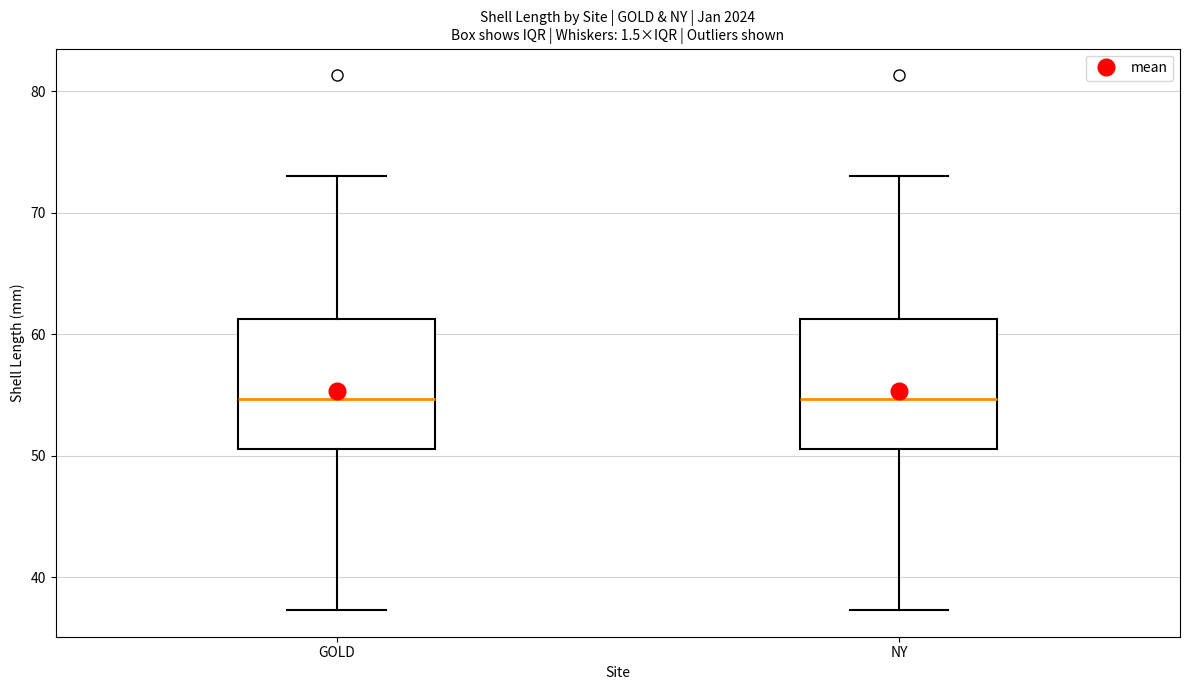

Reading left to right, transcribe this box plot: for each box, give where its median line is, the range the box spans, and where its two whiskers end, as read against the y-axis. The values are not printed on the chart, so give them approximately, as read against the axis.

GOLD: median 55, box 51 to 61, whiskers 37 to 73
NY: median 55, box 51 to 61, whiskers 37 to 73